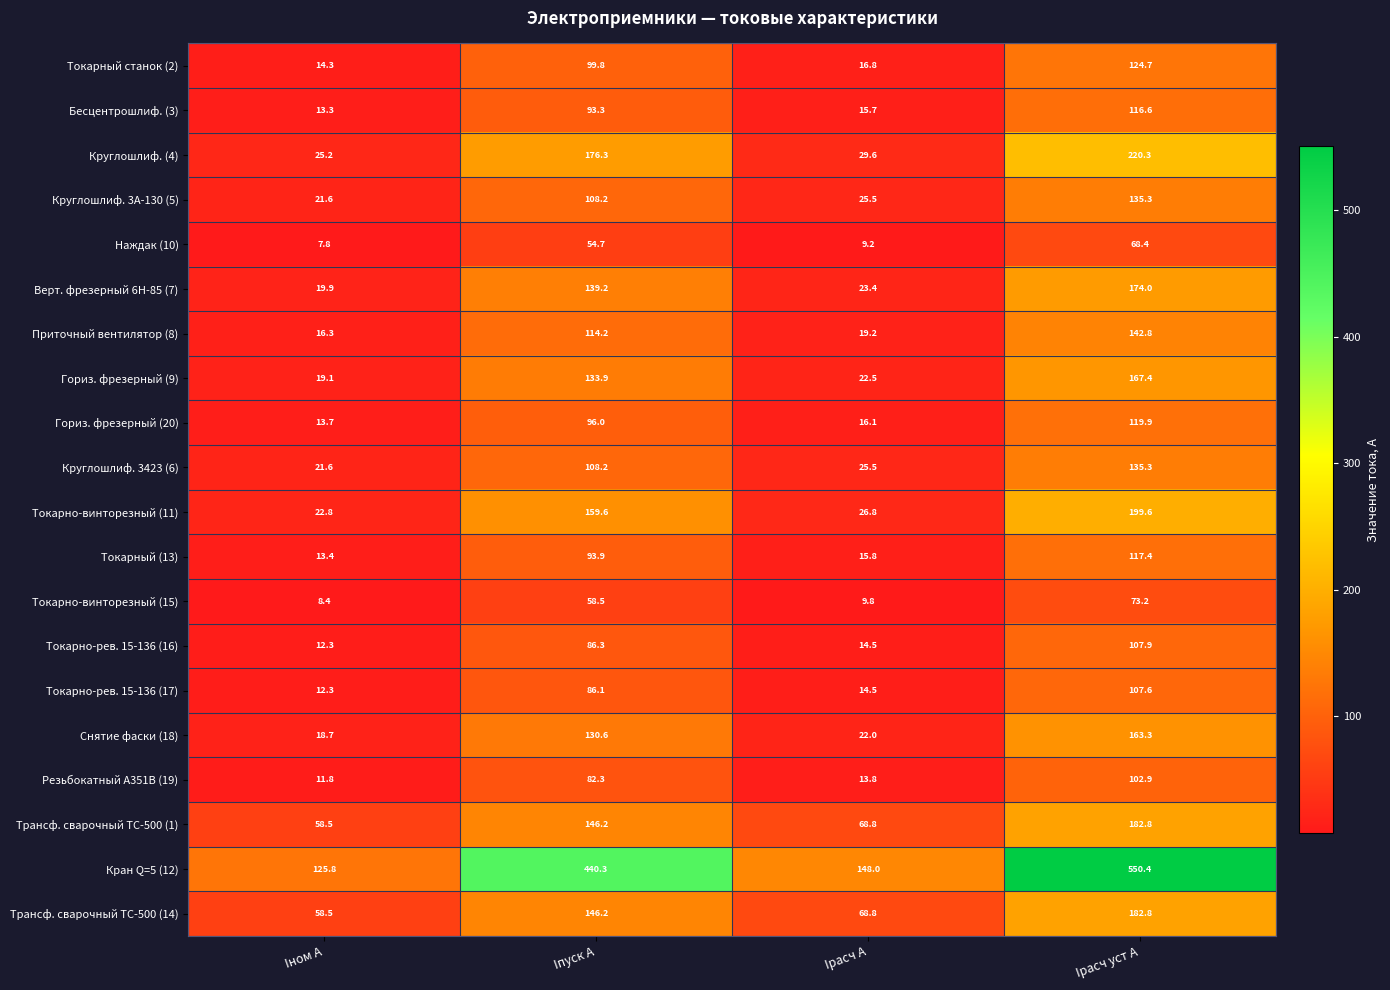

Which series changed the most between Iном А and Iпуск А?

Кран Q=5 (12)